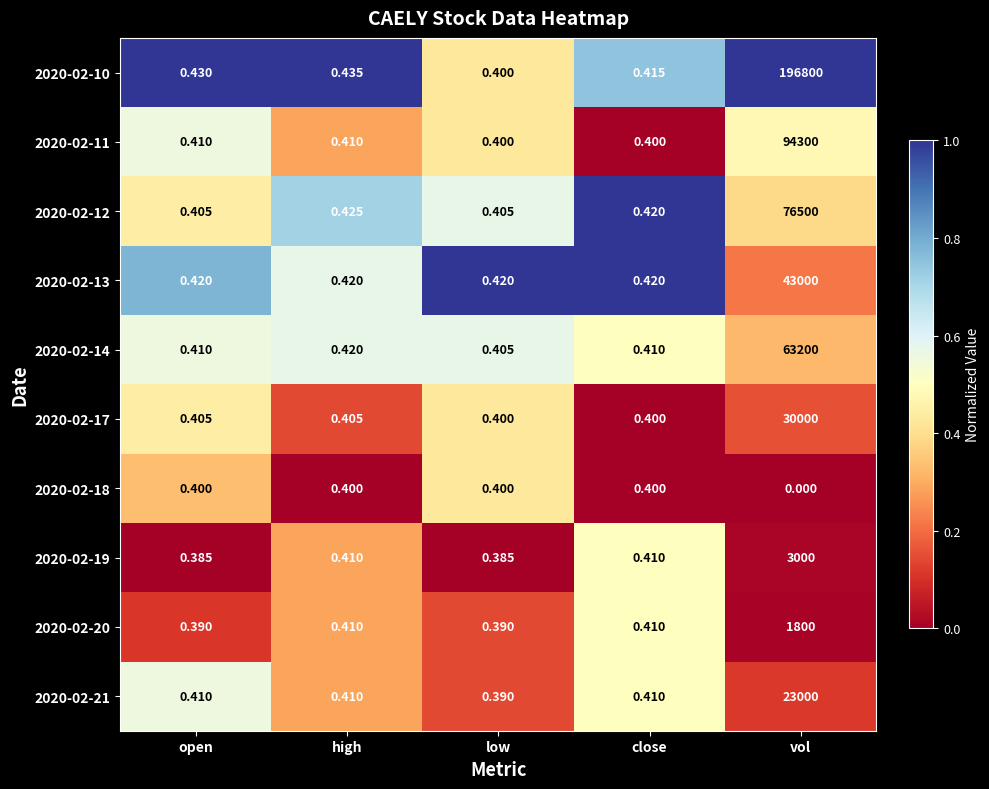

At which category is the sum across all series the highest?

vol